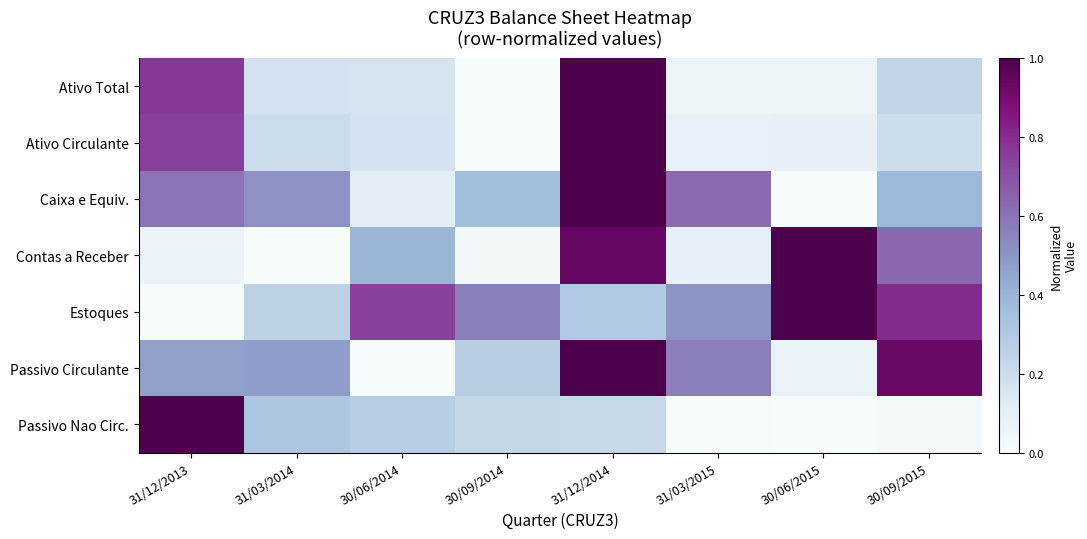

Reading right to left, transcribe all the data shown in this chart.

Ativo Total: 30/09/2015=0.2	30/06/2015=0.1	31/03/2015=0.0	31/12/2014=1.0	30/09/2014=0.0	30/06/2014=0.2	31/03/2014=0.2	31/12/2013=0.8
Ativo Circulante: 30/09/2015=0.2	30/06/2015=0.1	31/03/2015=0.1	31/12/2014=1.0	30/09/2014=0.0	30/06/2014=0.2	31/03/2014=0.2	31/12/2013=0.8
Caixa e Equiv.: 30/09/2015=0.4	30/06/2015=0.0	31/03/2015=0.6	31/12/2014=1.0	30/09/2014=0.4	30/06/2014=0.1	31/03/2014=0.5	31/12/2013=0.6
Contas a Receber: 30/09/2015=0.6	30/06/2015=1.0	31/03/2015=0.1	31/12/2014=0.9	30/09/2014=0.0	30/06/2014=0.4	31/03/2014=0.0	31/12/2013=0.1
Estoques: 30/09/2015=0.8	30/06/2015=1.0	31/03/2015=0.5	31/12/2014=0.3	30/09/2014=0.6	30/06/2014=0.7	31/03/2014=0.3	31/12/2013=0.0
Passivo Circulante: 30/09/2015=0.9	30/06/2015=0.1	31/03/2015=0.6	31/12/2014=1.0	30/09/2014=0.3	30/06/2014=0.0	31/03/2014=0.5	31/12/2013=0.5
Passivo Nao Circ.: 30/09/2015=0.0	30/06/2015=0.0	31/03/2015=0.0	31/12/2014=0.2	30/09/2014=0.2	30/06/2014=0.3	31/03/2014=0.3	31/12/2013=1.0